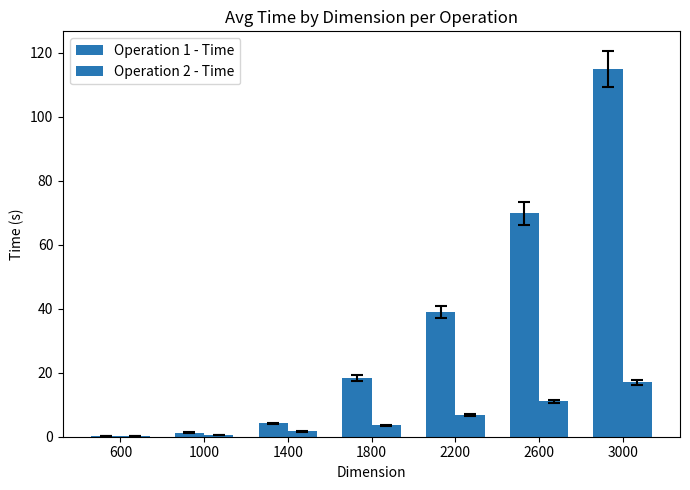

Does the chart contain stacked bars?

No